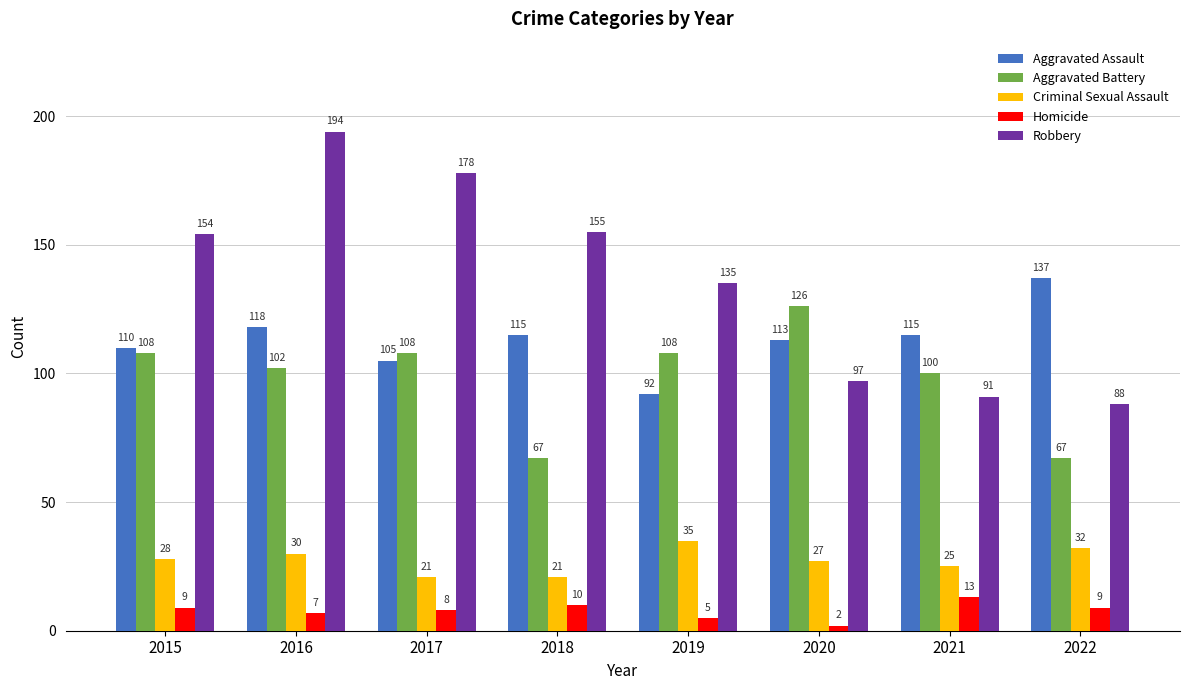

At how many categories does at least one series exceed 147?

4